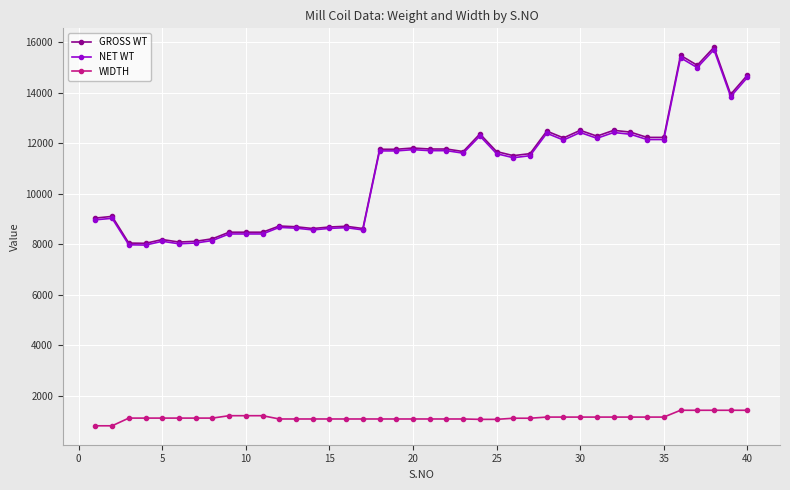

What is the maximum value shown in the chart?

15796